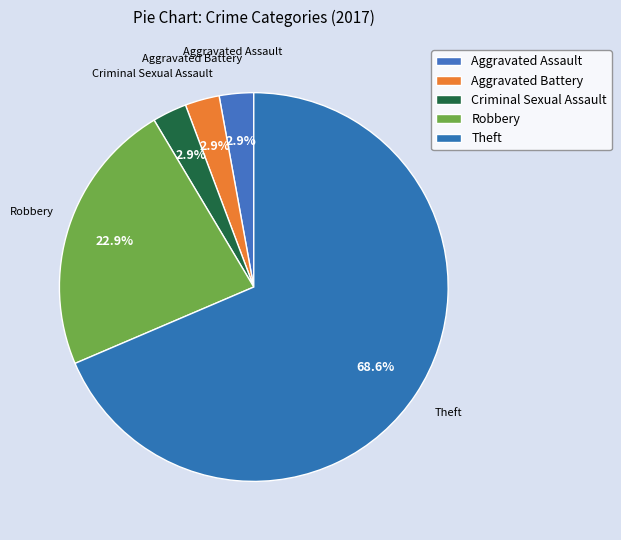

How many slices are in this pie chart?

5